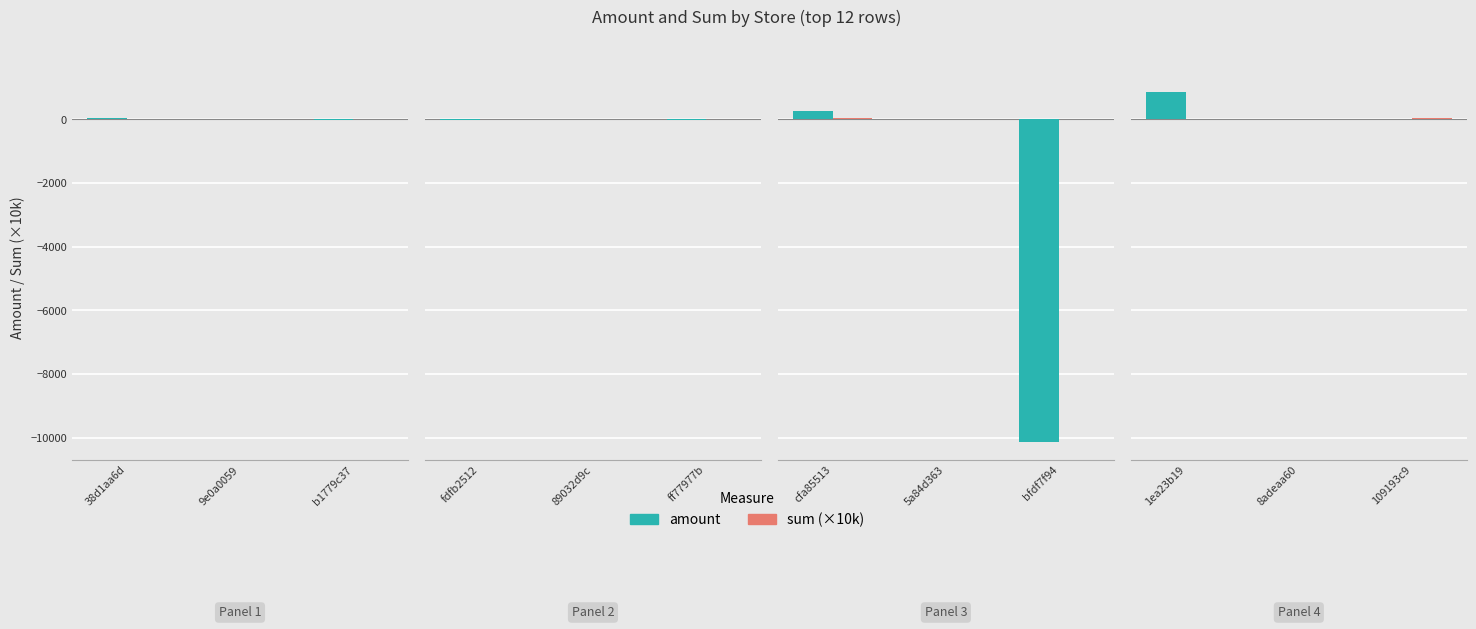

List the series in order of their peak value, lowest first.

sum (×10k), amount